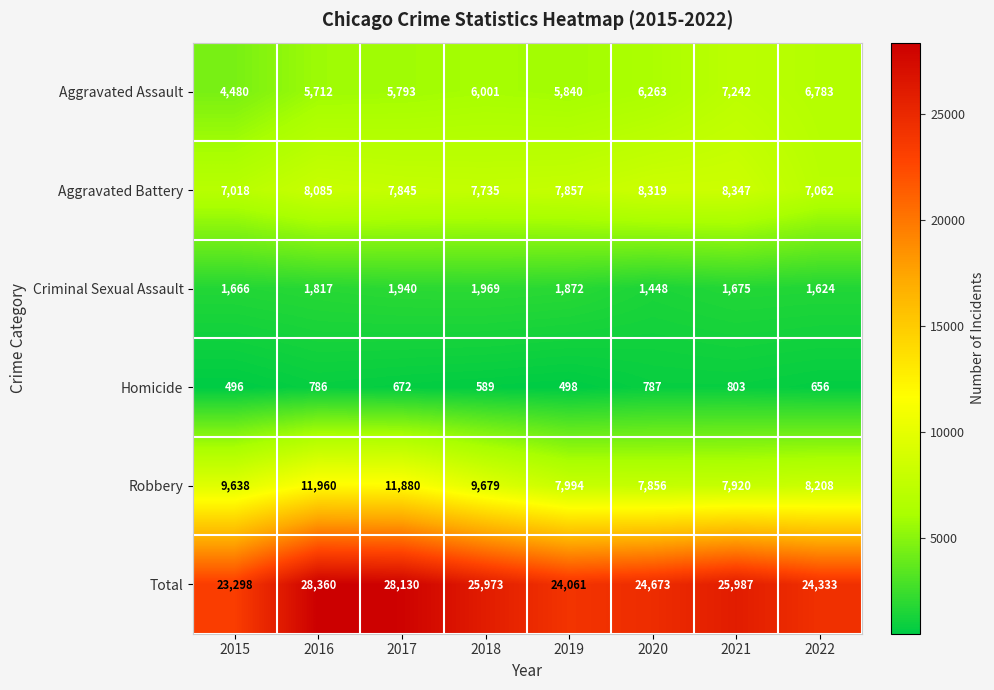

What is the minimum value shown in the chart?

496